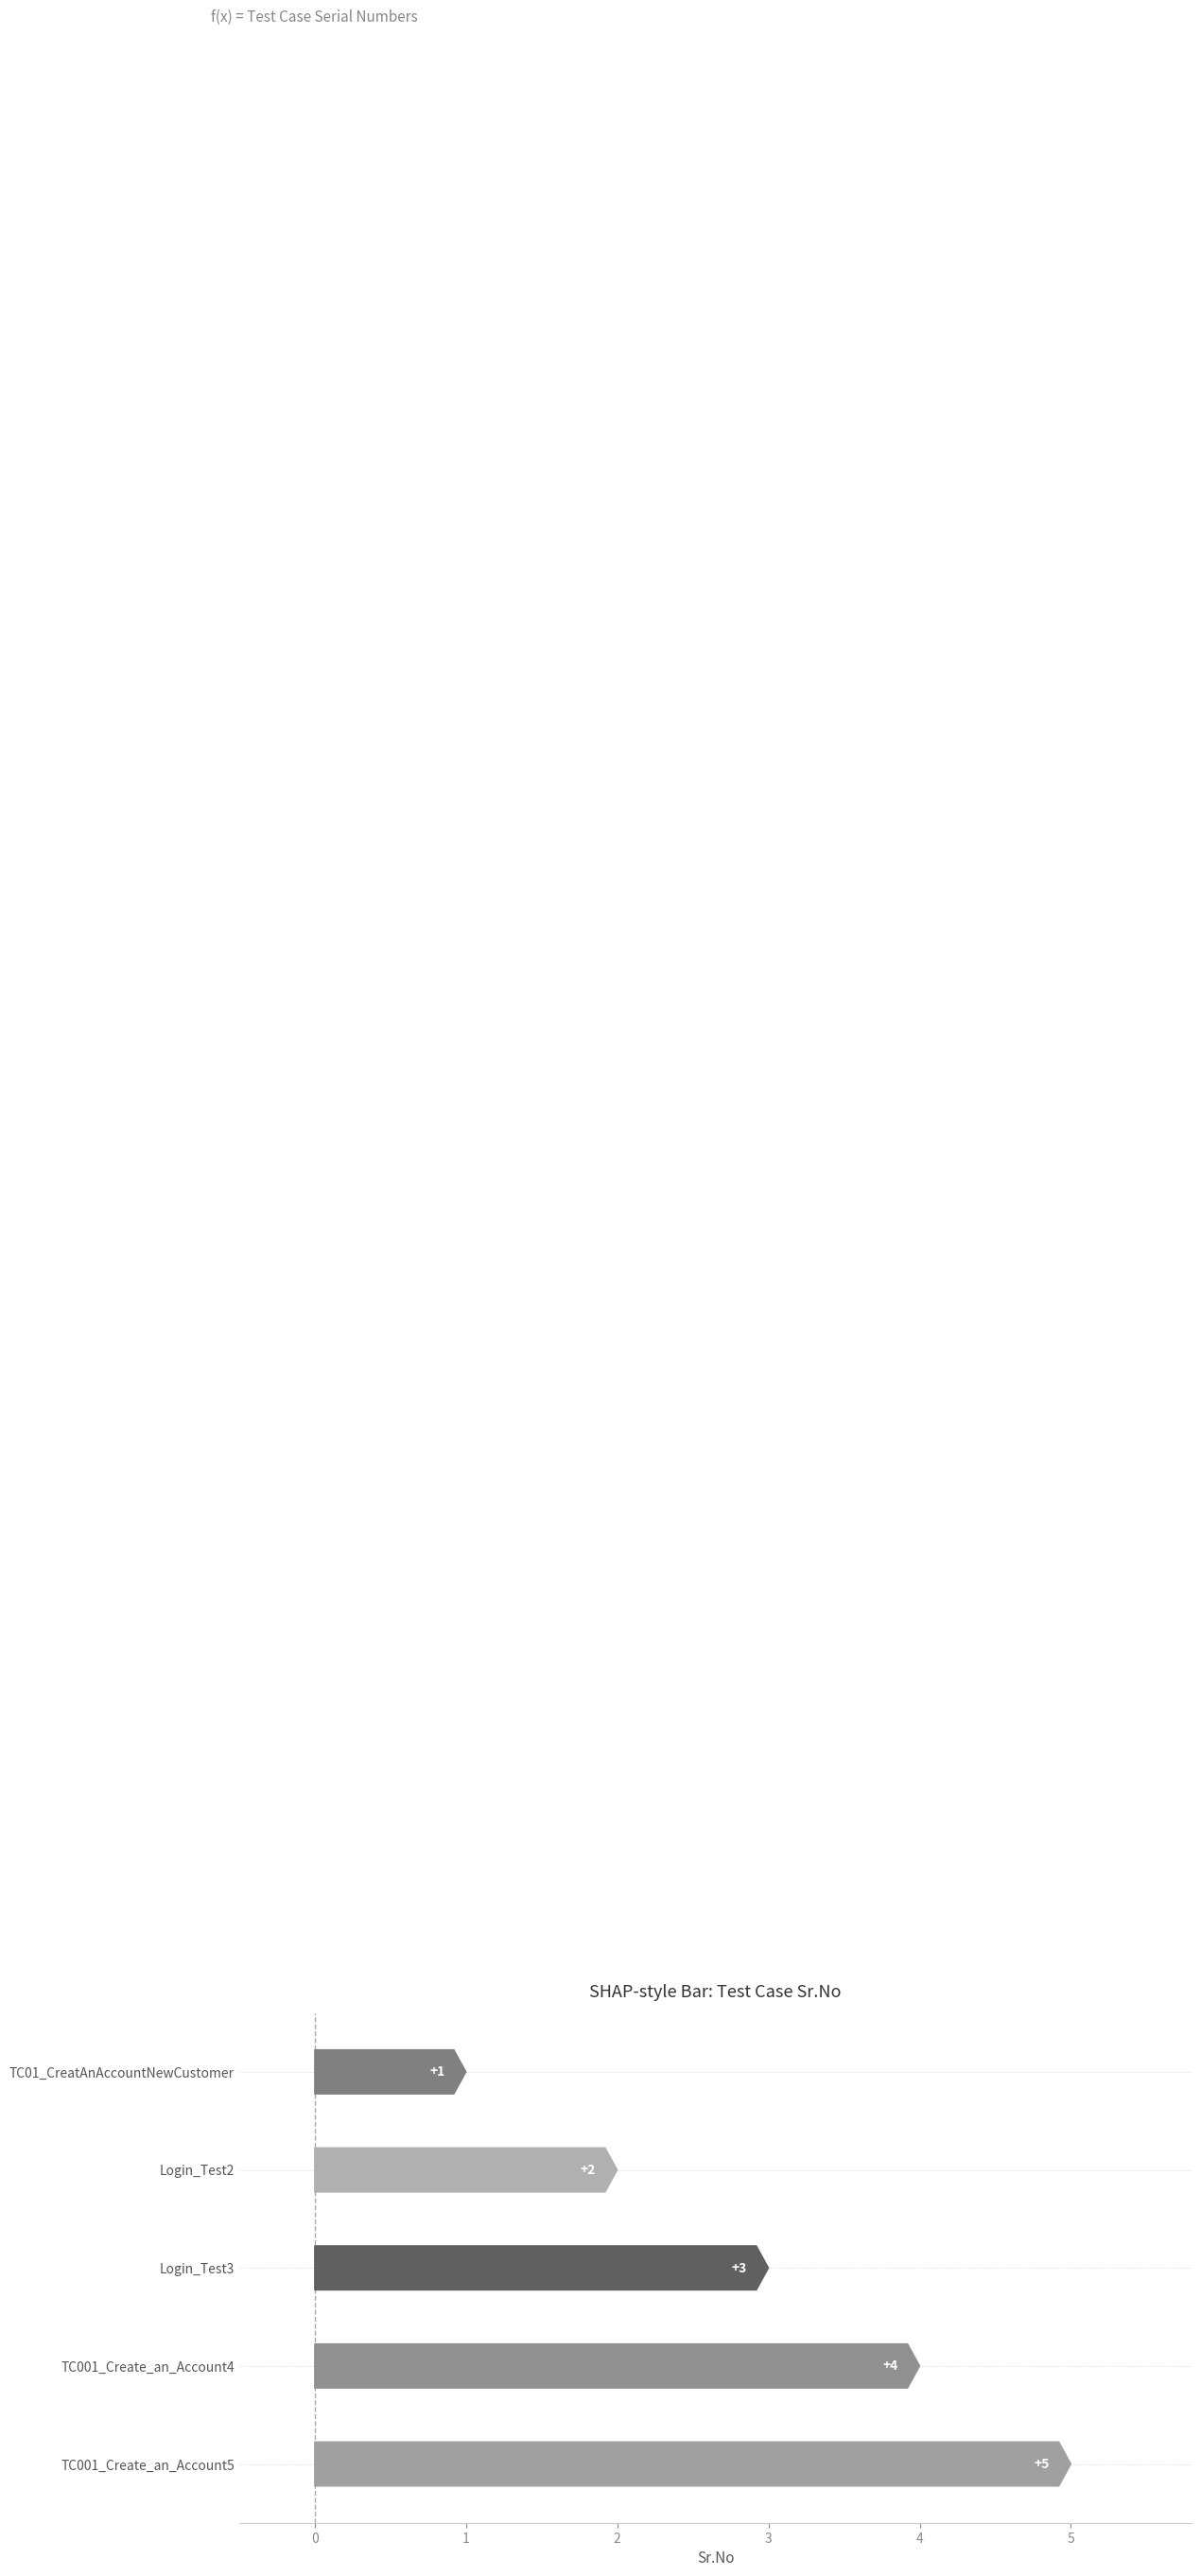

Between TC01_CreatAnAccountNewCustomer and Login_Test3, which is larger?

Login_Test3